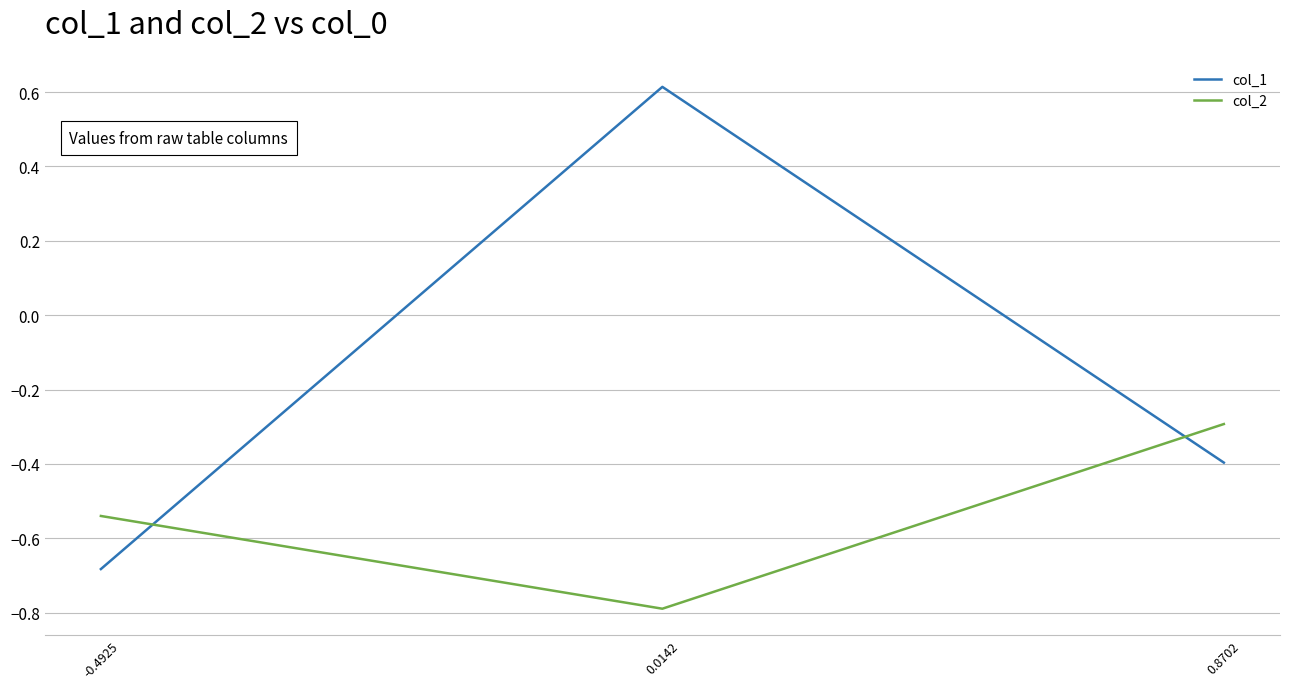

Does the chart have visible grid lines?

Yes